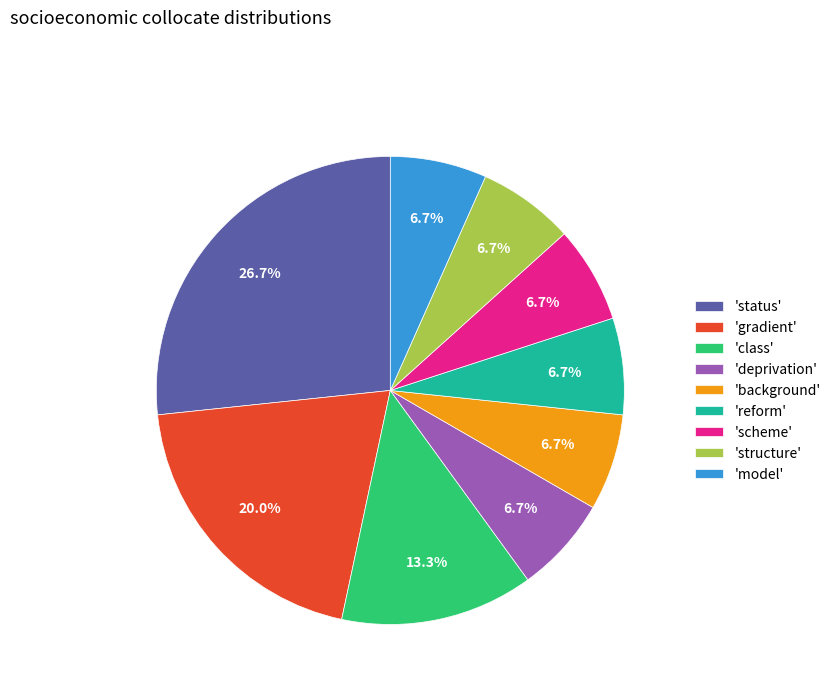

Is there any slice that represents more than half of the pie?

No